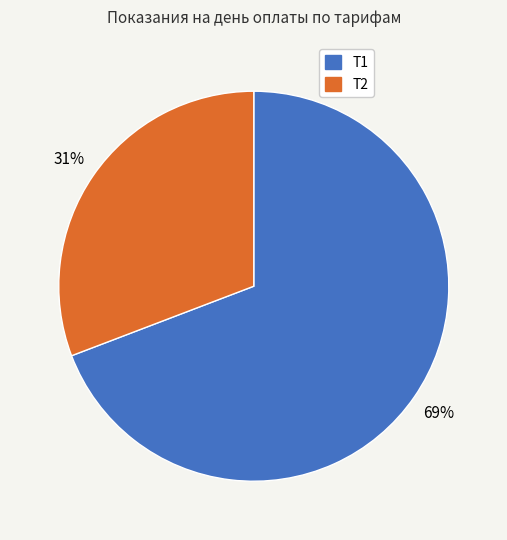

Is it true that Т2 is 16% of the pie?

False